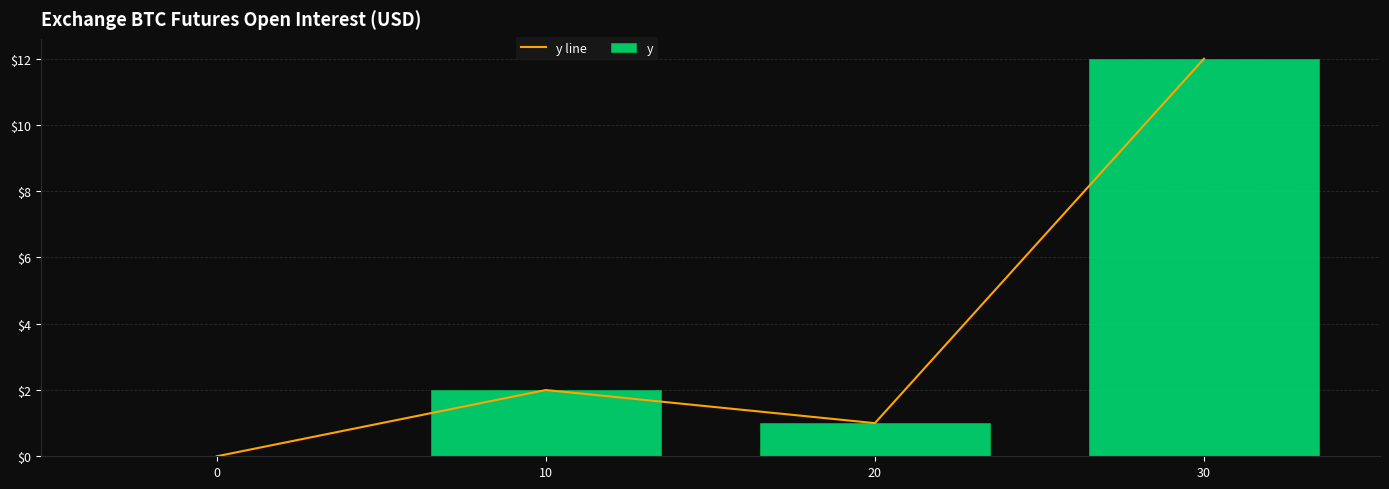

Which category has the highest value in the y series?

30